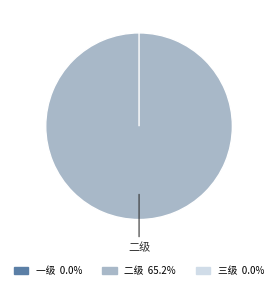

Does 二级 represent more than half of the total?

Yes